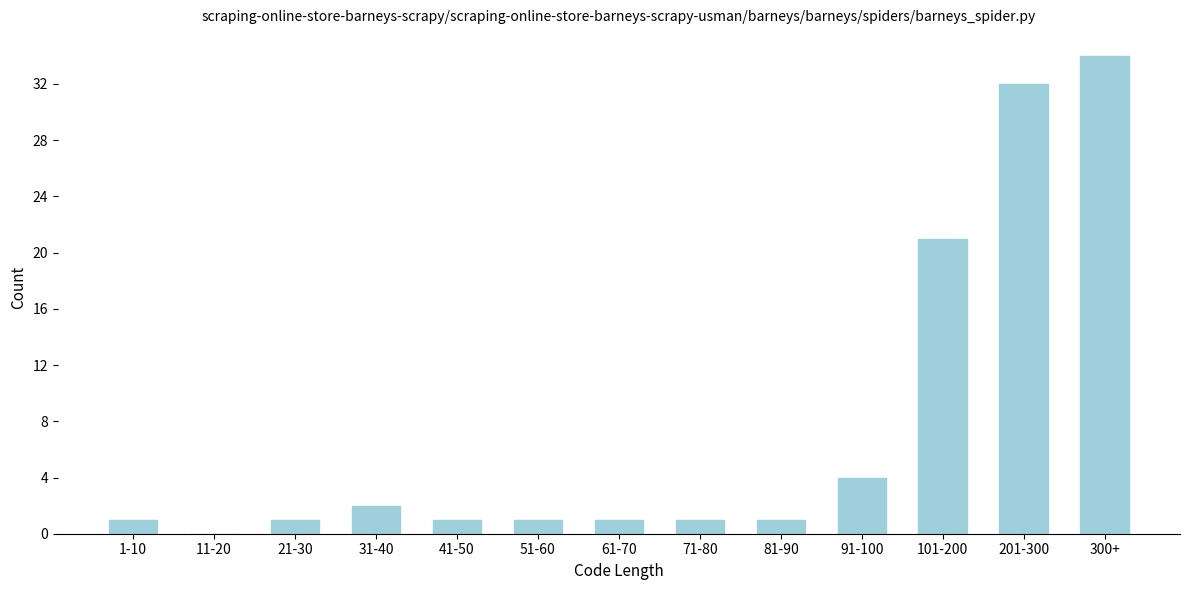

Reading right to left, what are all the values shown in this chart?

300+=34	201-300=32	101-200=21	91-100=4	81-90=1	71-80=1	61-70=1	51-60=1	41-50=1	31-40=2	21-30=1	11-20=0	1-10=1